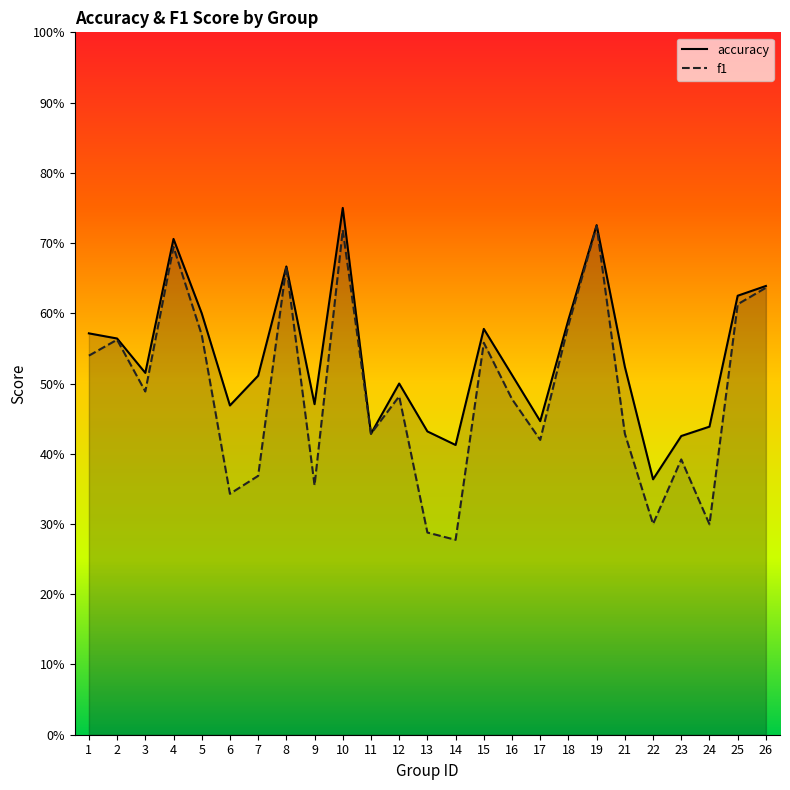

Rank the series at 4 from highest to lowest value.

accuracy, f1